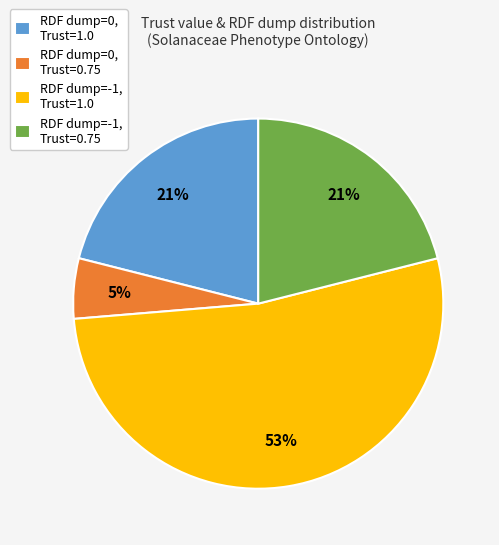

What is the ratio of the value at RDF dump=-1, Trust=0.75 to the value at RDF dump=-1, Trust=1.0?

0.4